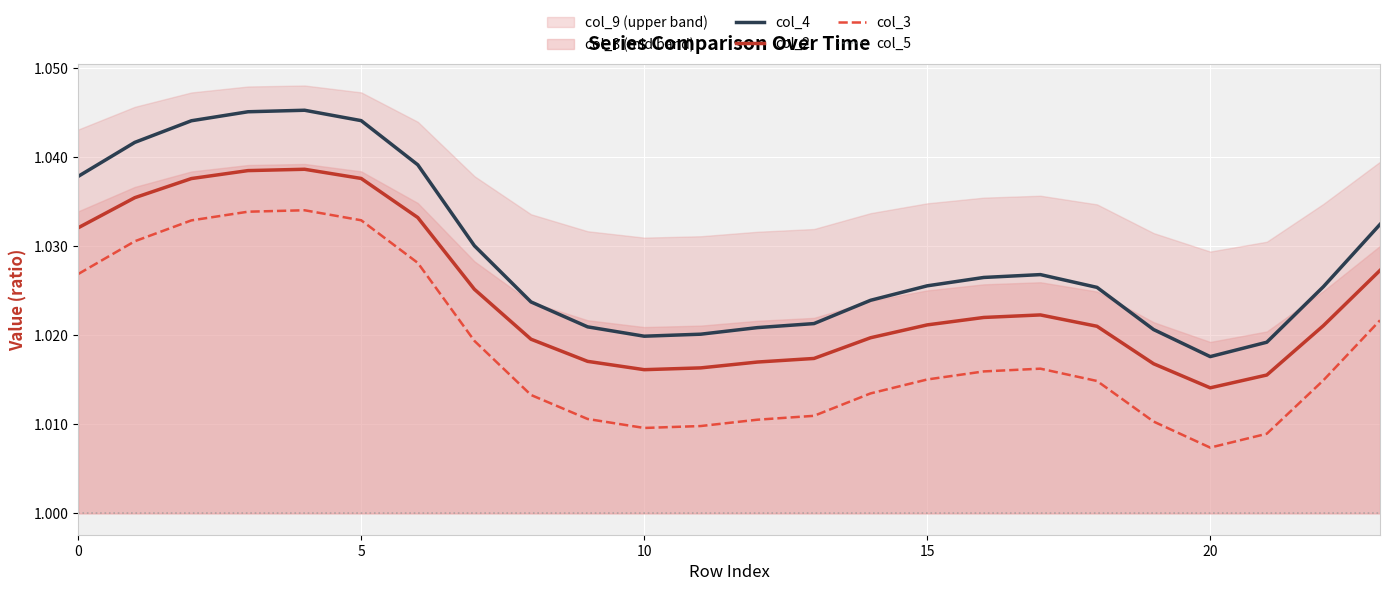

What is the label of the 20th point from the left?

19